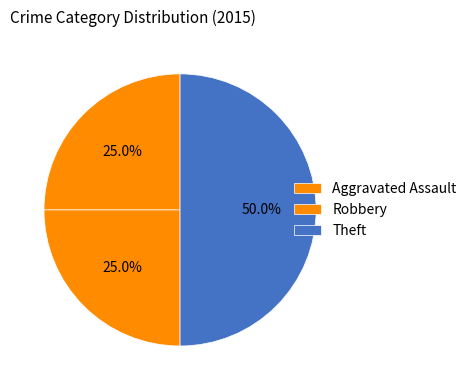

To the nearest percent, what is the difference between the Theft and Aggravated Assault slice percentages?

25%